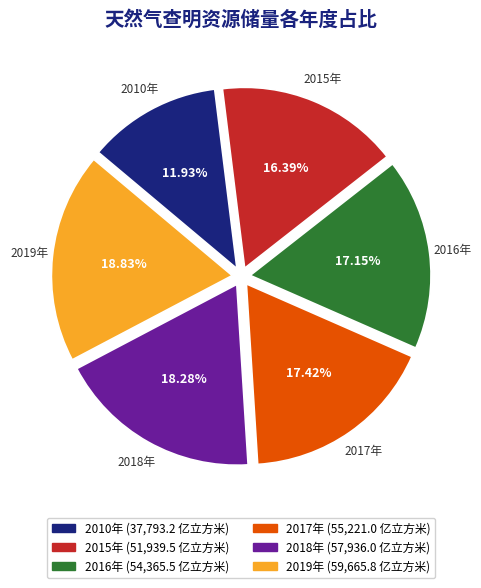

What percentage is the 2015年 slice, to the nearest percent?

16%